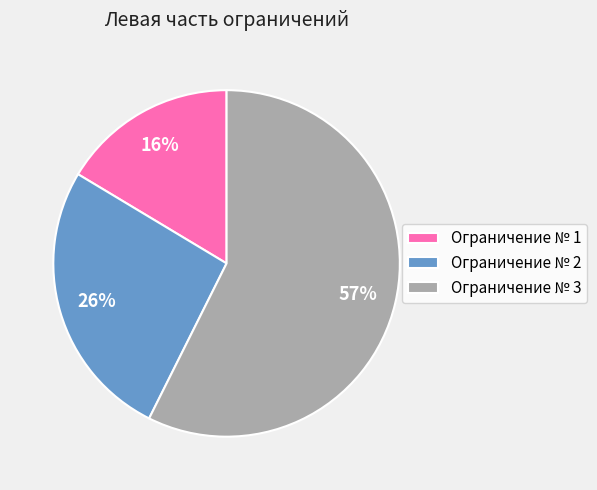

Does Ограничение № 2 represent more than half of the total?

No